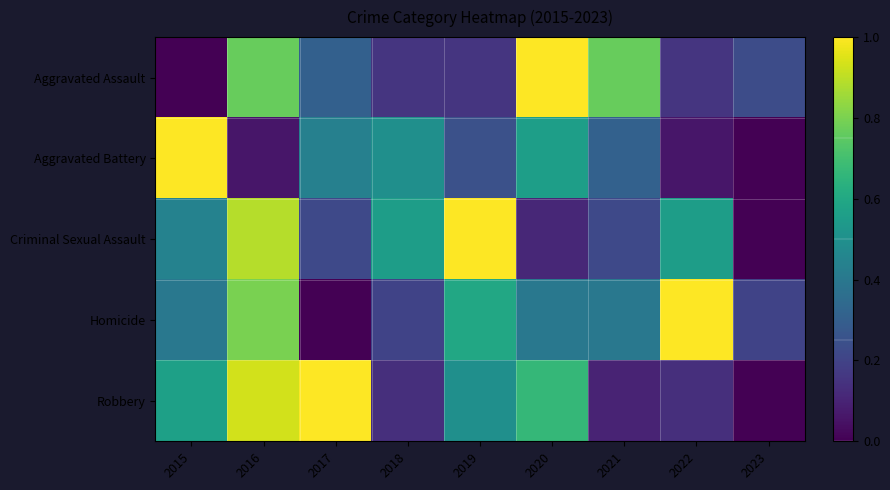

Which series changed the most between 2019 and 2023?

Criminal Sexual Assault